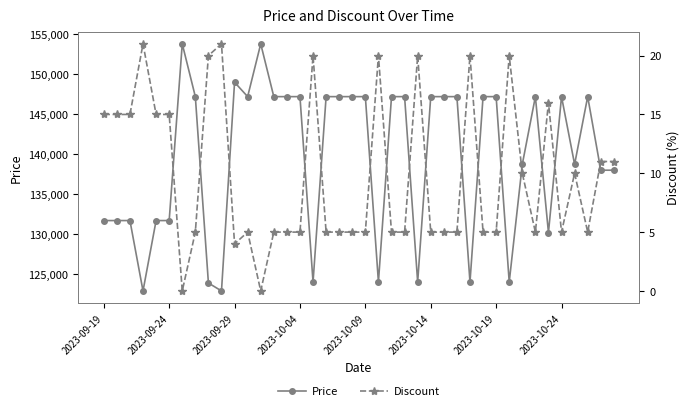

The Price series shows 131700 at 2023-09-24. True or false?

True